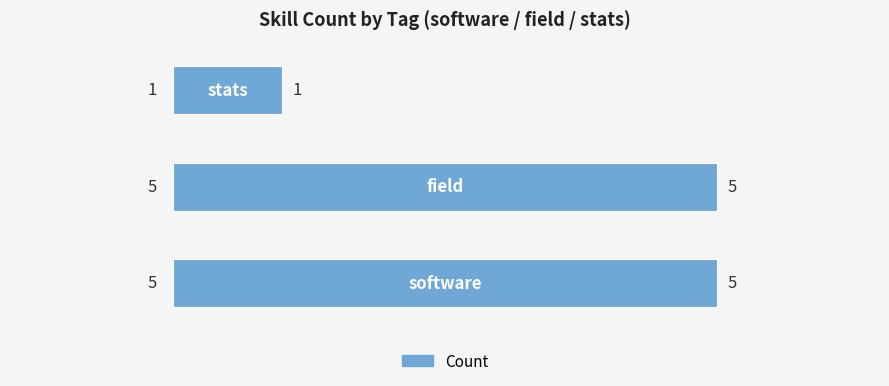

What is the sum of all values?

11